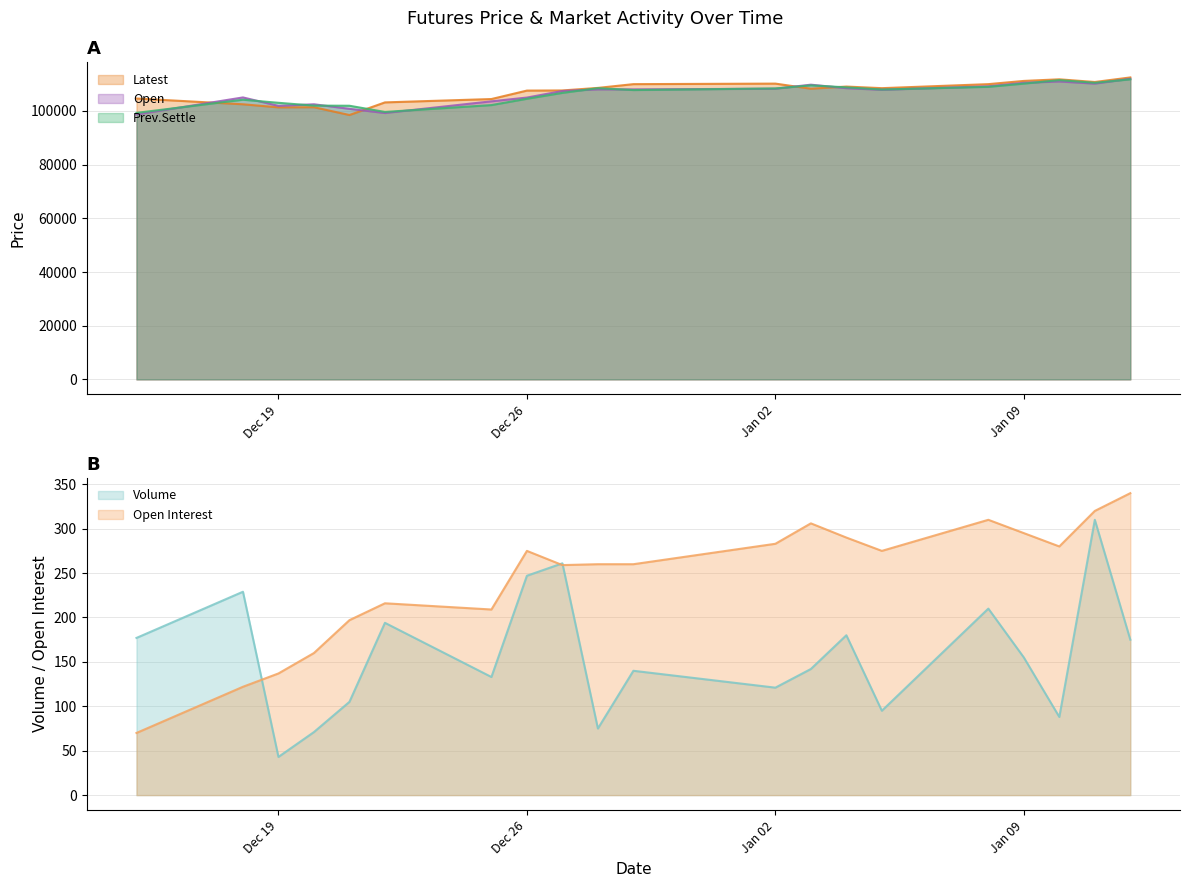

The value of Prev.Settle at Dec 19 is 103050. True or false?

True